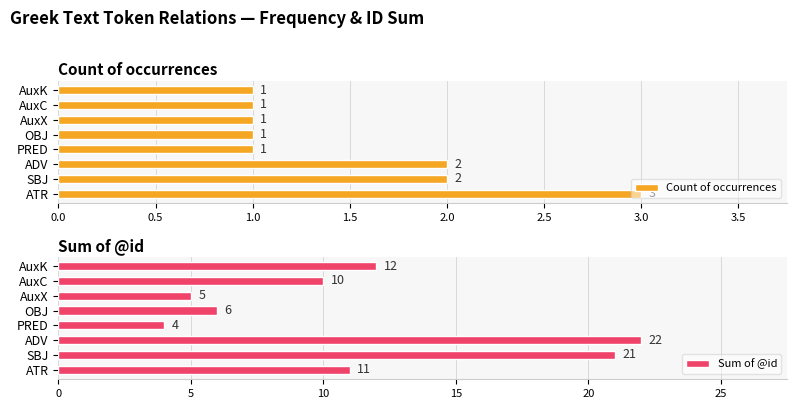

What is the sum of all Count of occurrences values?

12